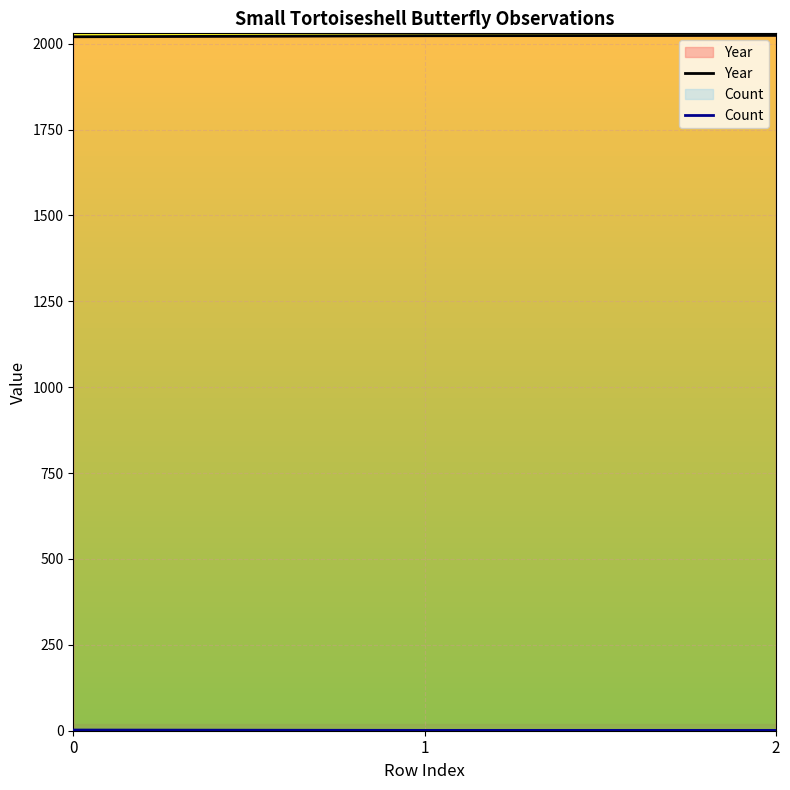

Reading right to left, transcribe all the data shown in this chart.

Year: 2024	2023	2020
Count: 1	1	2